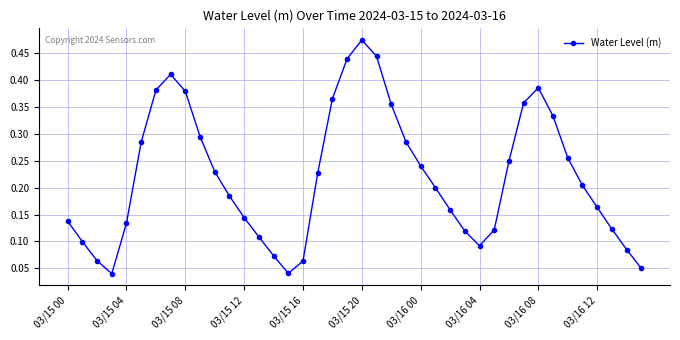

What is the sum of all values?

8.8